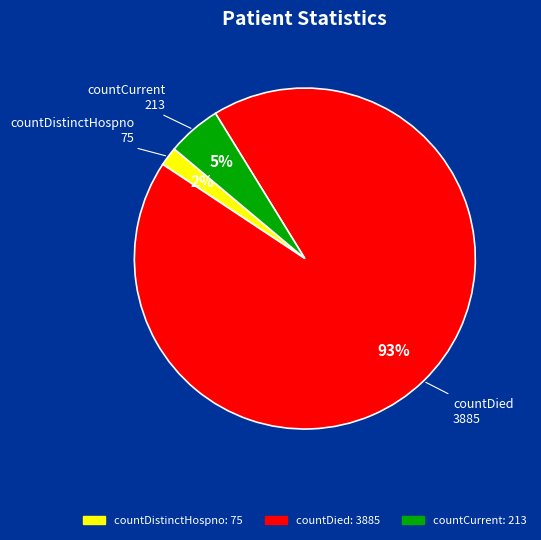

Which category has the biggest portion of the pie?

countDied